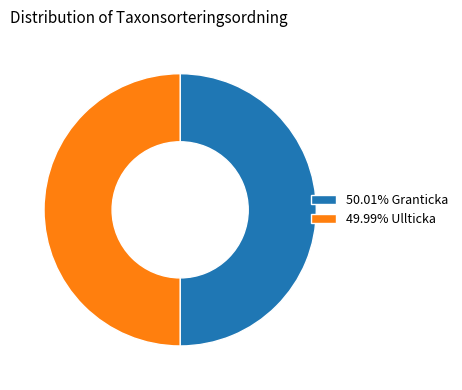

Approximately how many times larger is the value at 49.99% Ullticka compared to 50.01% Granticka?

1.0